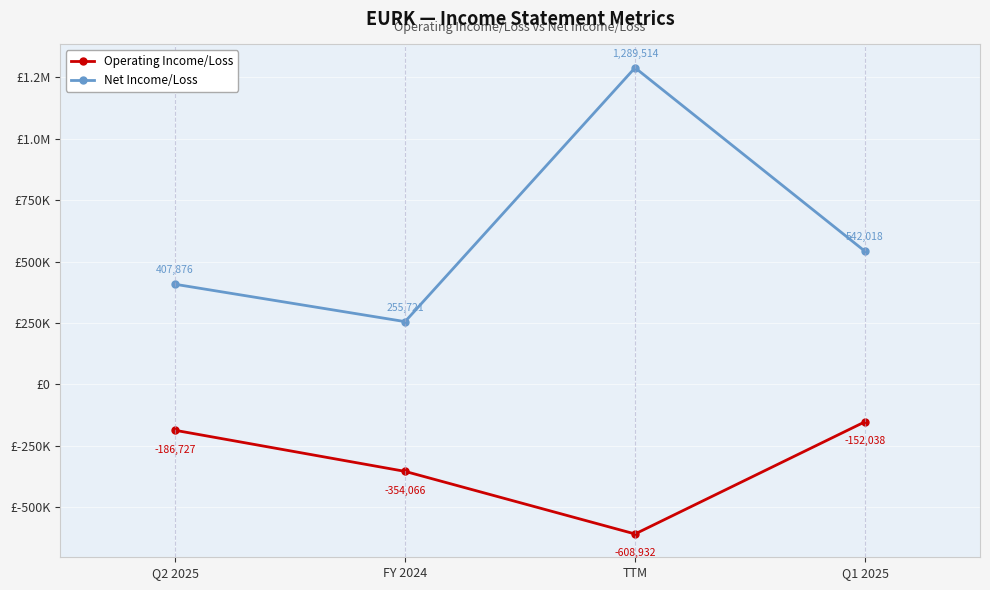

In Operating Income/Loss, how many points are lower than both neighbors (excluding endpoints)?

1